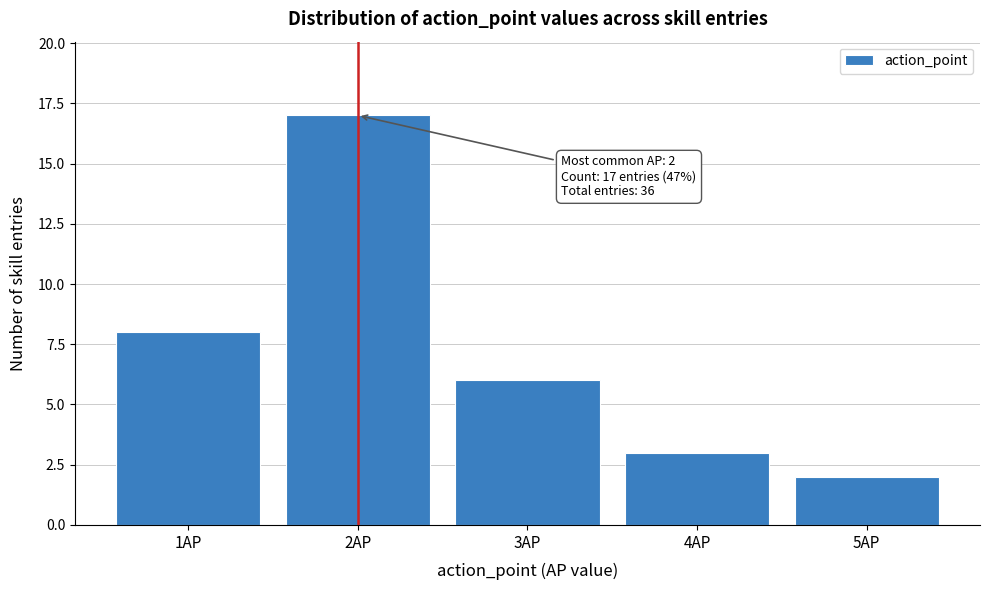

Reading left to right, what are all the values shown in this chart?

1AP=8	2AP=17	3AP=6	4AP=3	5AP=2